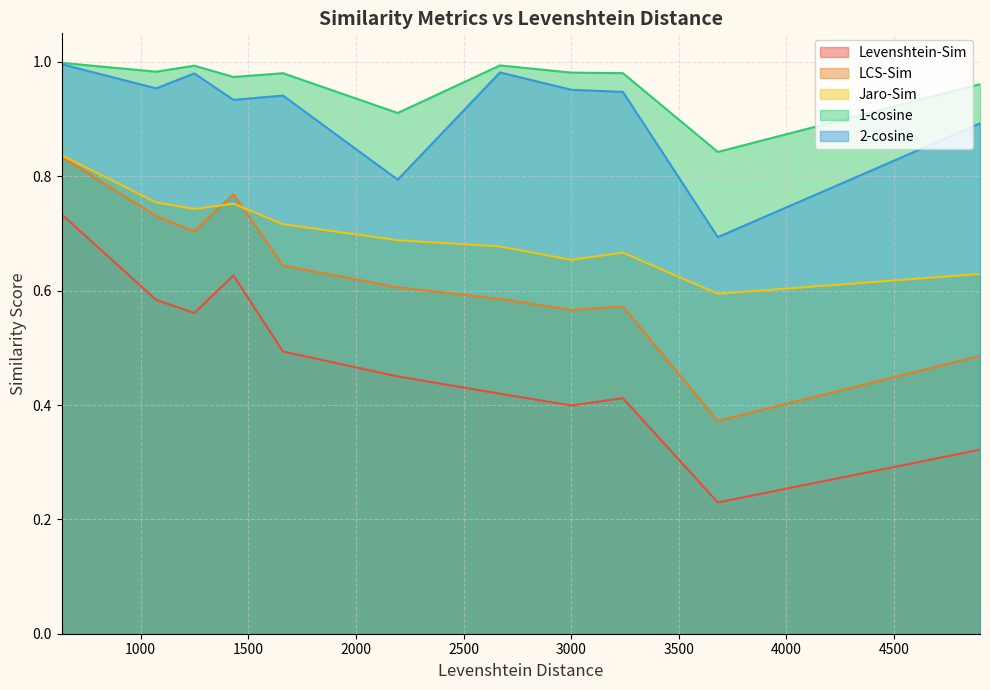

What is the value of the 1-cosine point at the 1st from the left?

1.0